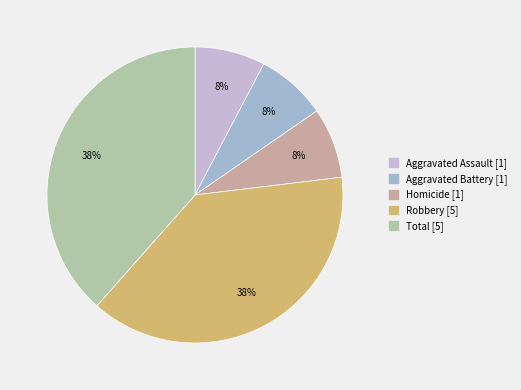

True or false: Aggravated Battery [1] accounts for 1% of the total.

False